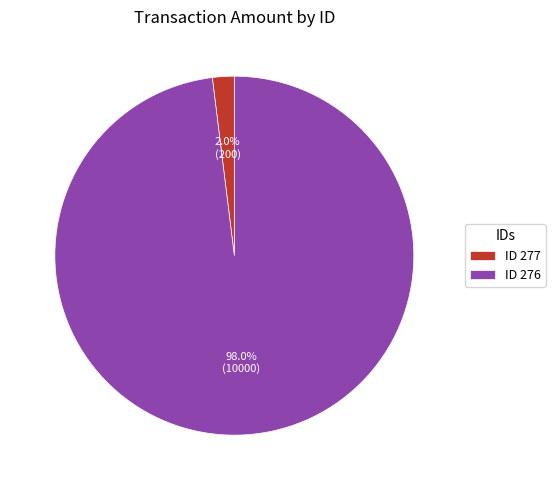

To the nearest percent, what is the difference between the largest and smallest slice percentages?

96%